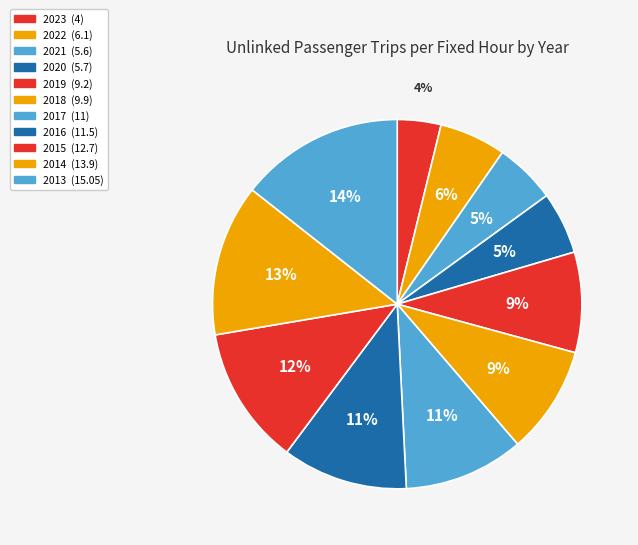

How many segments does this pie chart have?

11